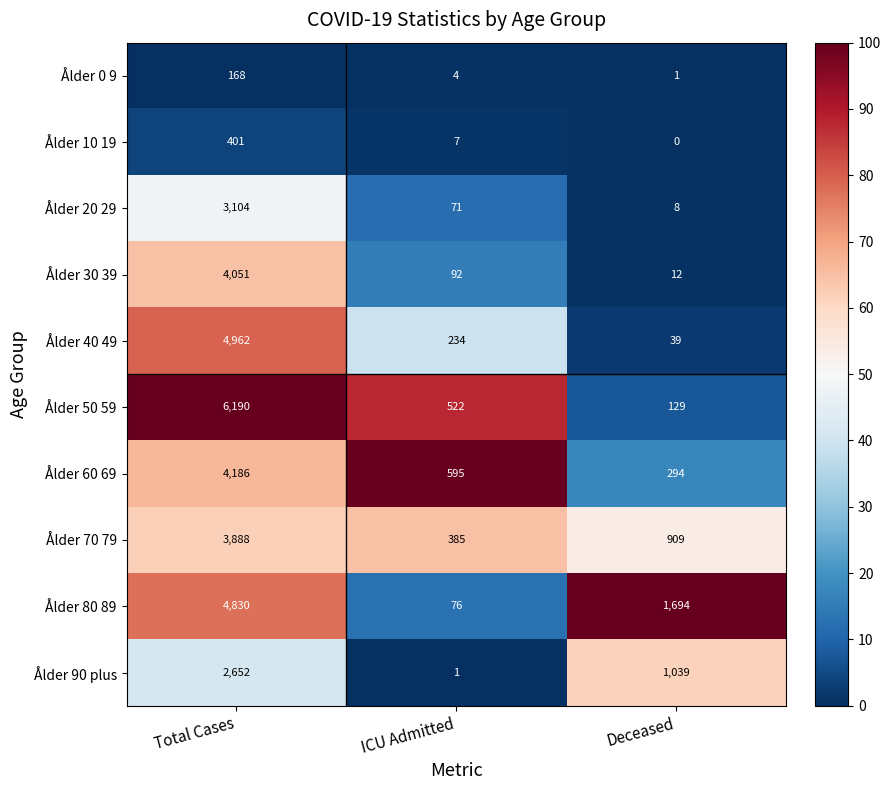

Reading right to left, list all the values displayed in this chart.

Ålder 0 9: Deceased=1	ICU Admitted=4	Total Cases=168
Ålder 10 19: Deceased=0	ICU Admitted=7	Total Cases=401
Ålder 20 29: Deceased=8	ICU Admitted=71	Total Cases=3104
Ålder 30 39: Deceased=12	ICU Admitted=92	Total Cases=4051
Ålder 40 49: Deceased=39	ICU Admitted=234	Total Cases=4962
Ålder 50 59: Deceased=129	ICU Admitted=522	Total Cases=6190
Ålder 60 69: Deceased=294	ICU Admitted=595	Total Cases=4186
Ålder 70 79: Deceased=909	ICU Admitted=385	Total Cases=3888
Ålder 80 89: Deceased=1694	ICU Admitted=76	Total Cases=4830
Ålder 90 plus: Deceased=1039	ICU Admitted=1	Total Cases=2652